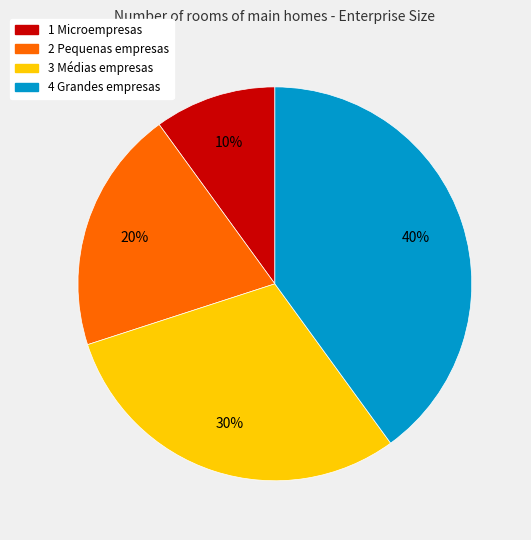

Does 2 Pequenas empresas represent more than half of the total?

No